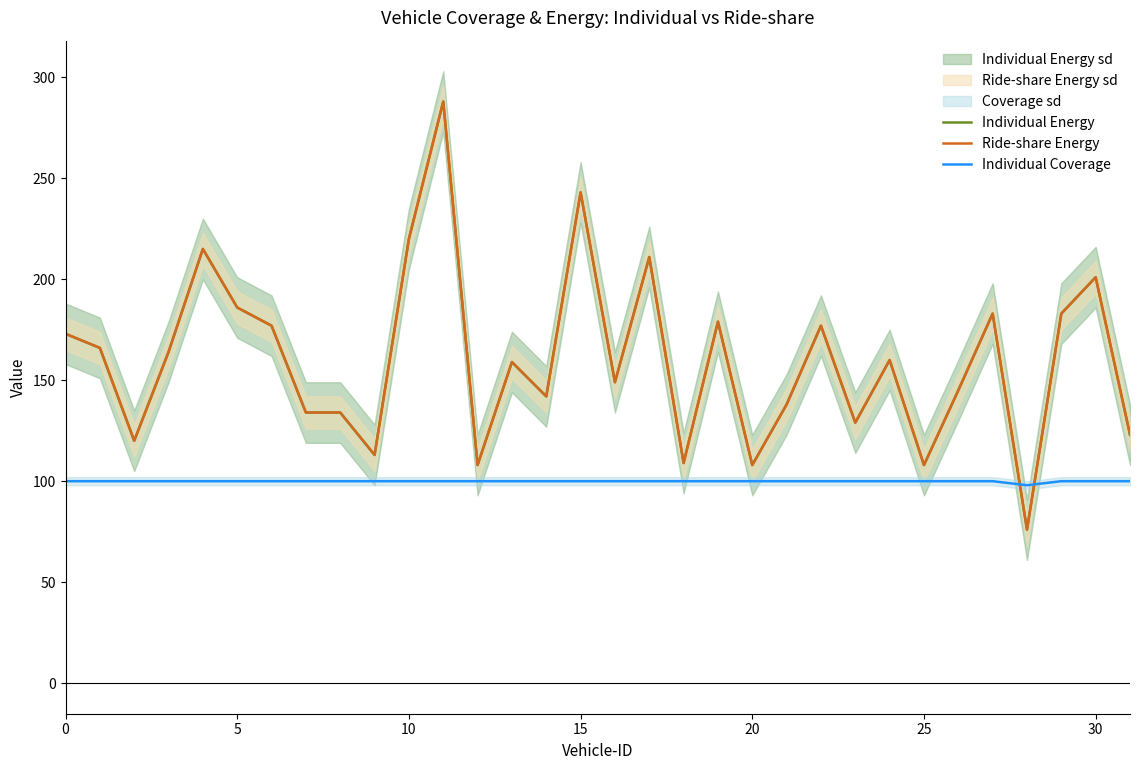

How many times do Ride-share Energy and Individual Coverage cross each other?

2